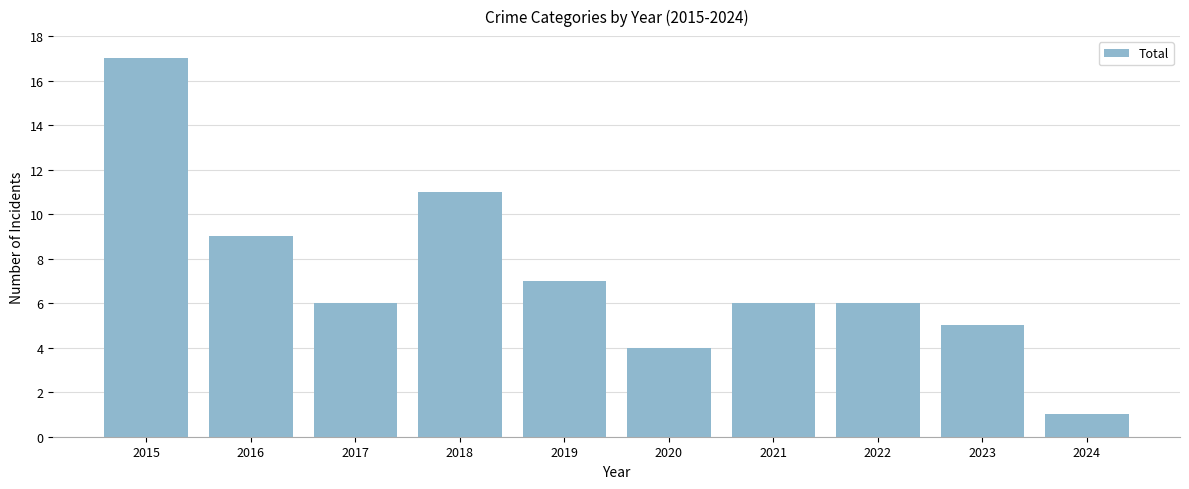

At which label does the data first exceed 6?

2015